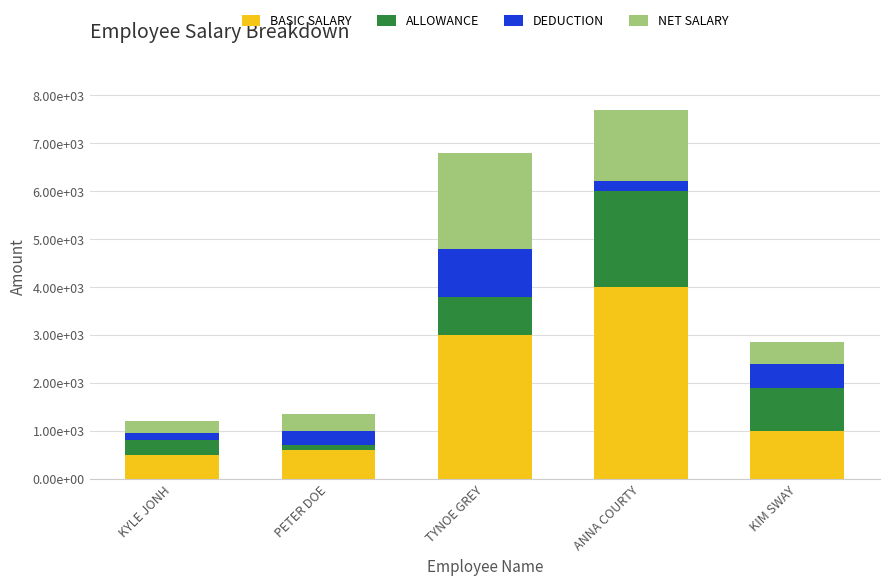

Does the chart contain any negative values?

No